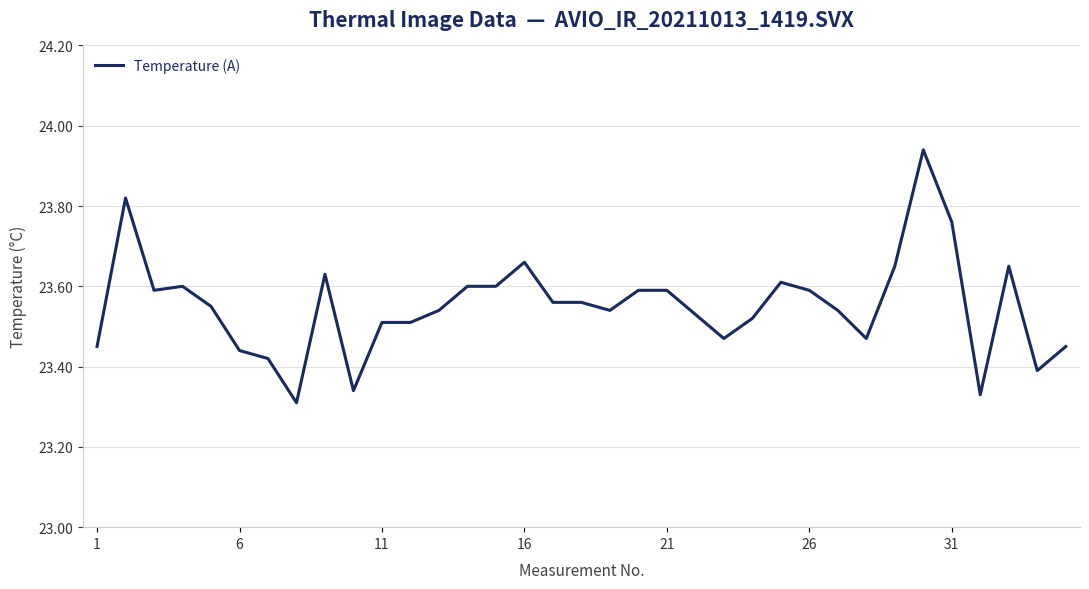

What is the difference between the maximum and minimum values?

0.6